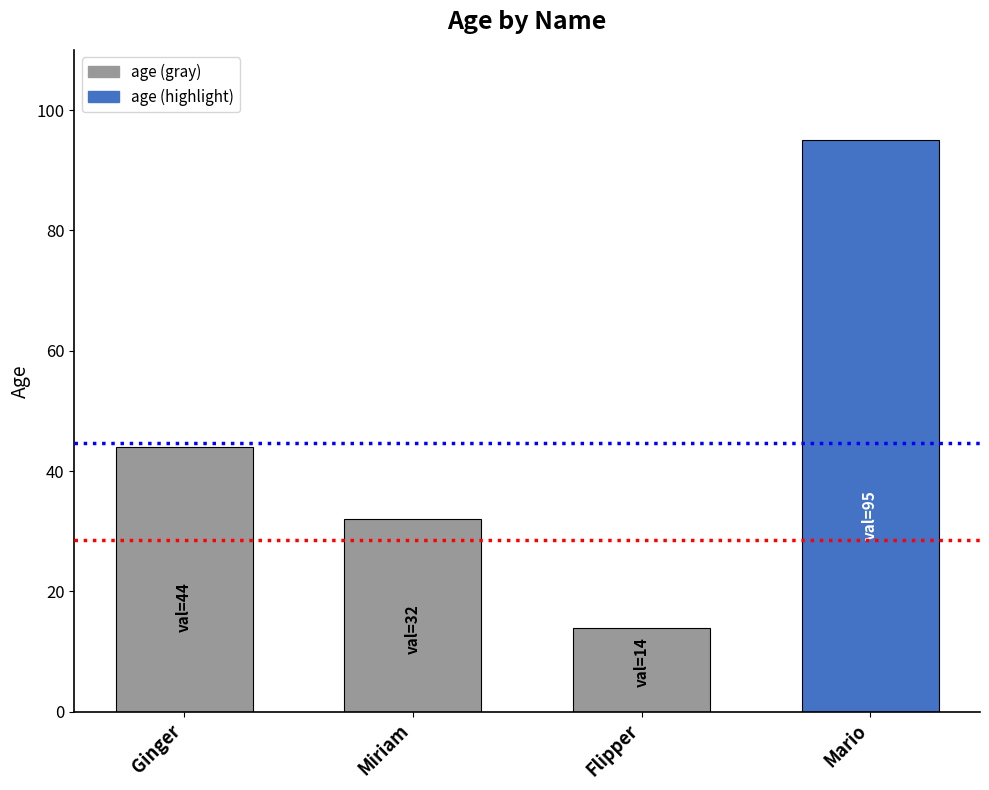

At which label is the value closest to 54?

Ginger